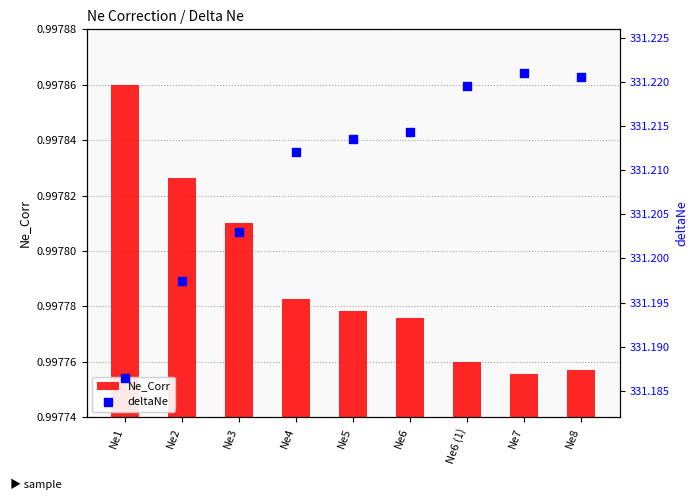

What are all the series names shown in the legend?

Ne_Corr, deltaNe